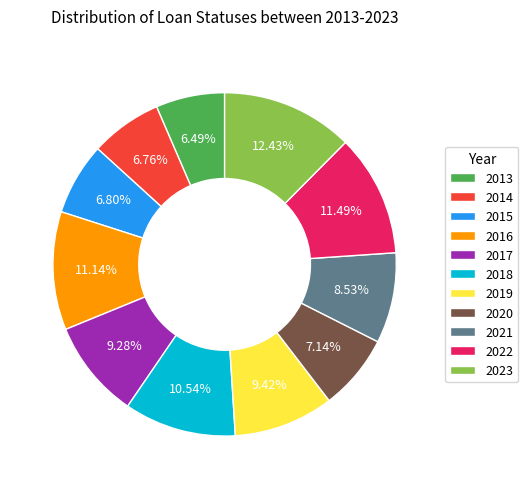

To the nearest percent, what is the difference between the 2023 and 2018 slice percentages?

2%